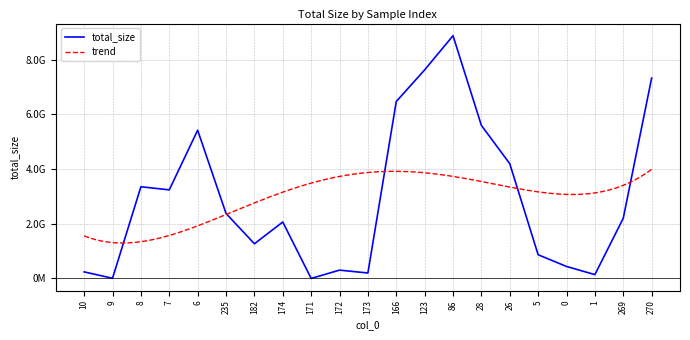

What is the label of the 5th point from the left?

6